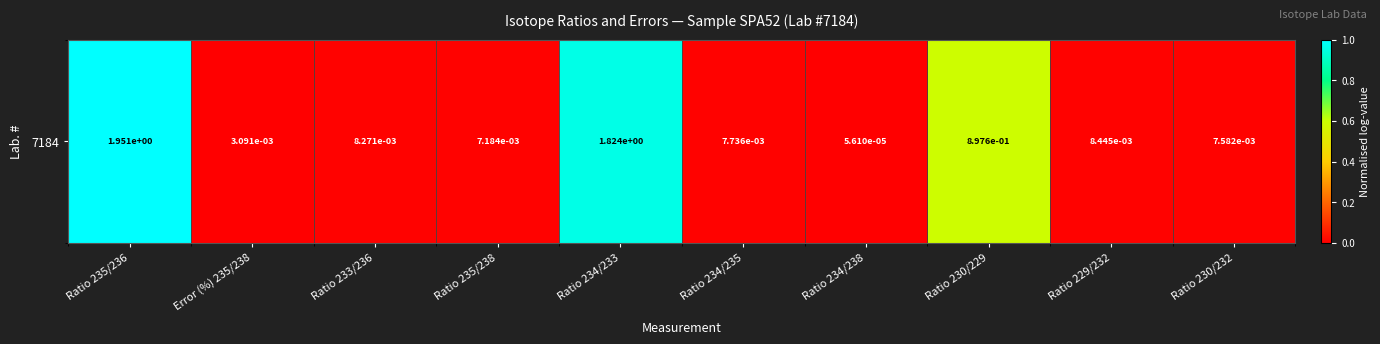

List the labels in order of value, smallest first.

Ratio 234/238, Error (%) 235/238, Ratio 235/238, Ratio 230/232, Ratio 234/235, Ratio 233/236, Ratio 229/232, Ratio 230/229, Ratio 234/233, Ratio 235/236